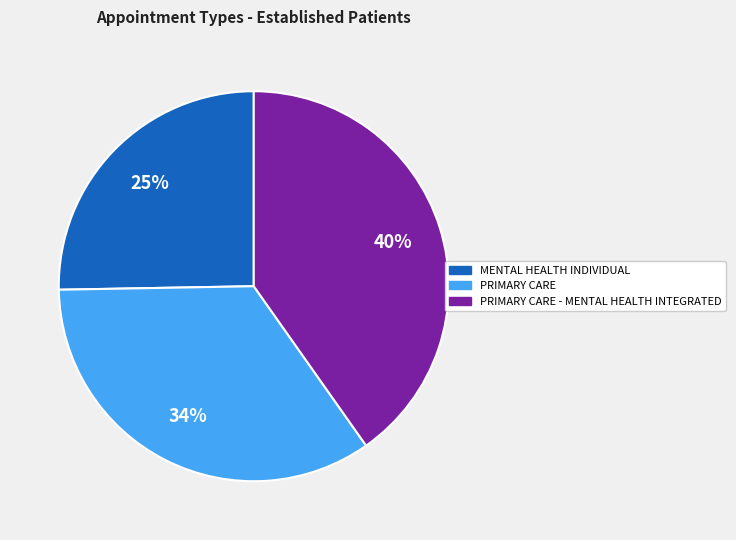

To the nearest percent, what is the difference between the largest and smallest slice percentages?

15%